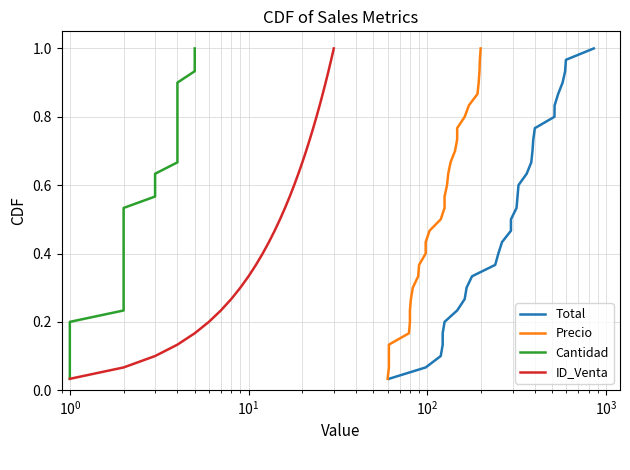

At how many categories does at least one series exceed 0?

30